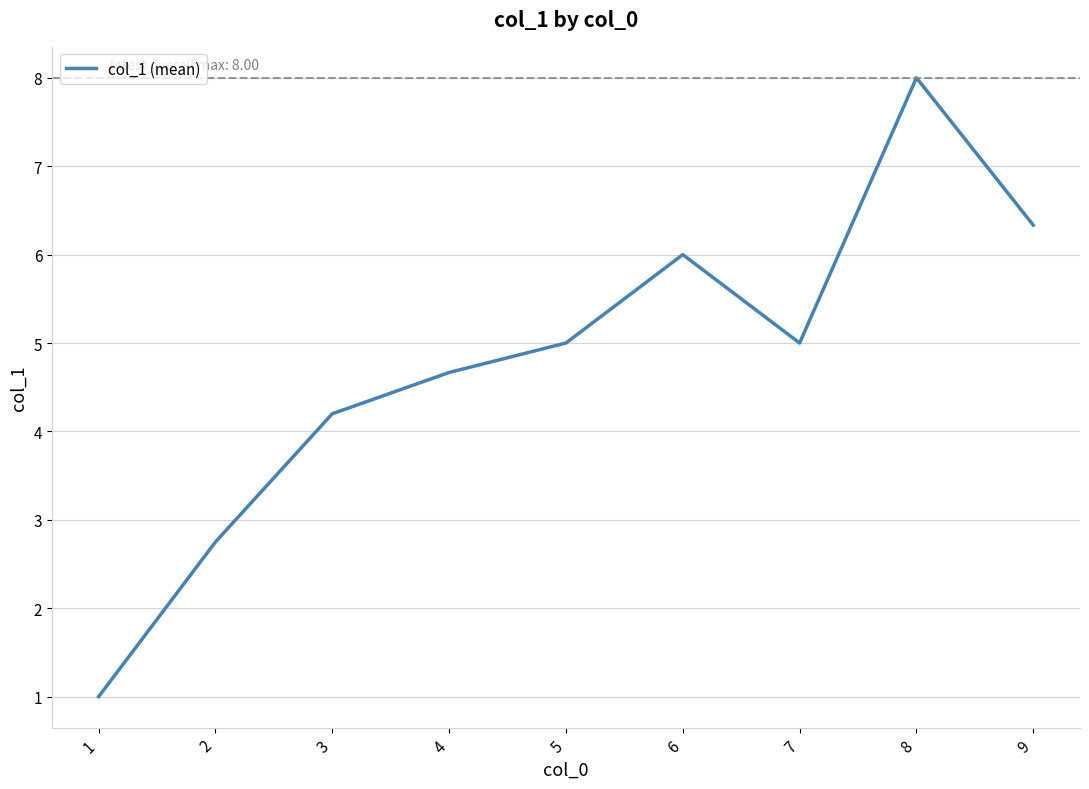

What is the ratio of the value at 7 to the value at 3?

1.2